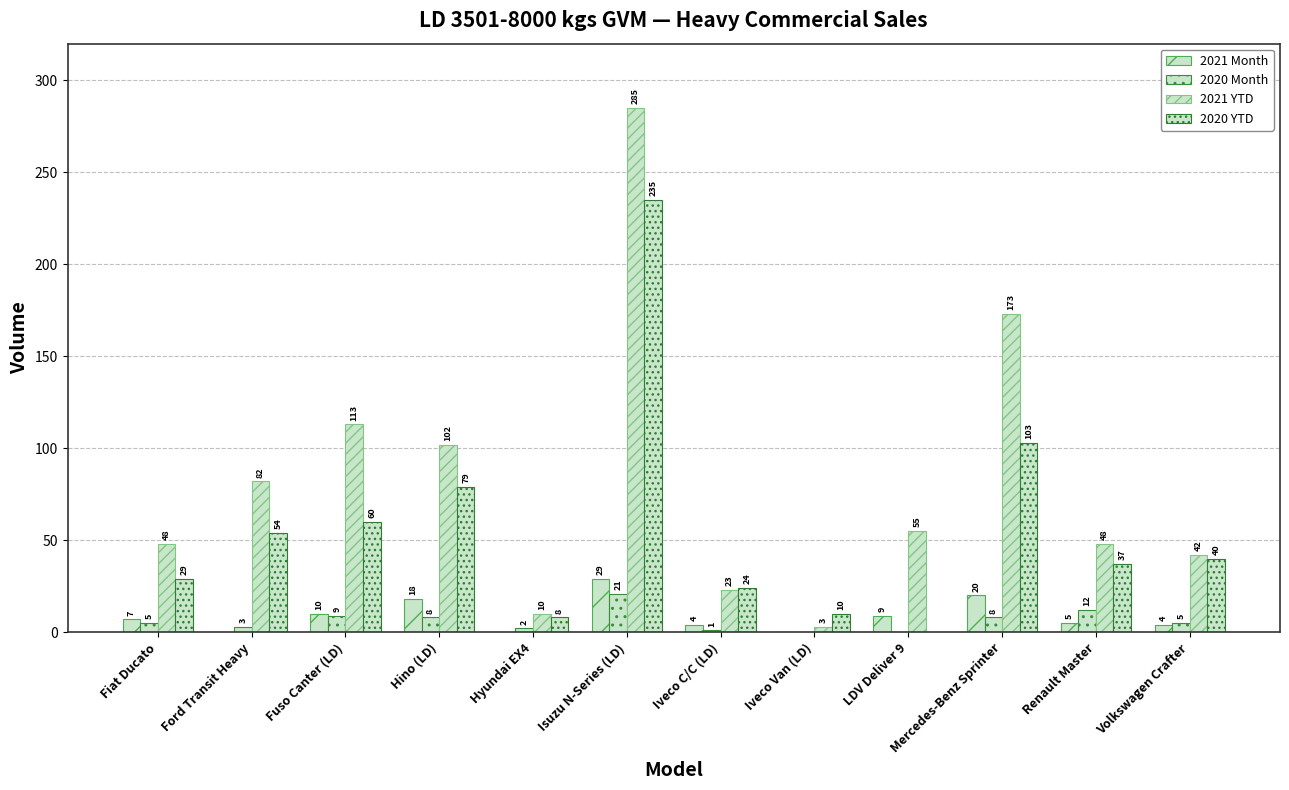

How many positive values does the 2020 Month series have?

10